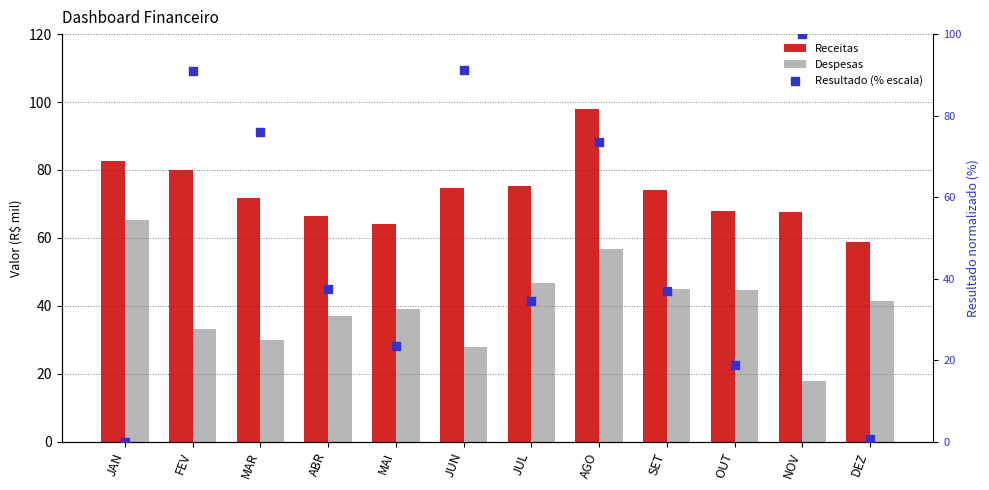

Which series has the widest spread of Y values?

Resultado (% escala)